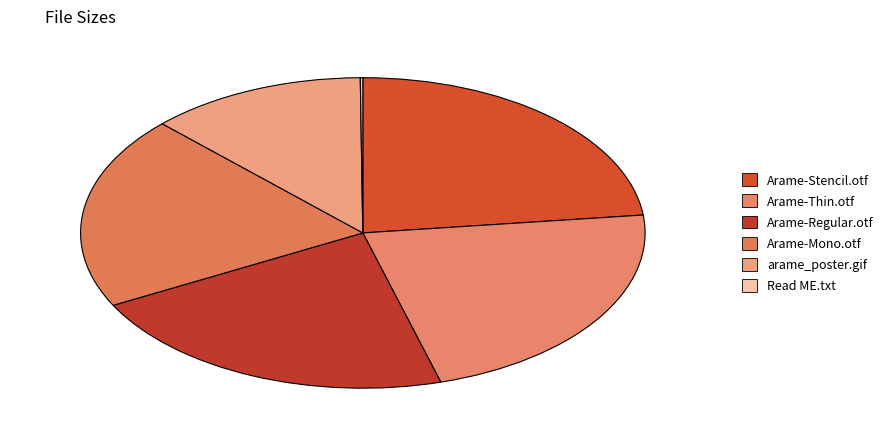

Combined, do Arame-Thin.otf and arame_poster.gif account for over 50%?

No